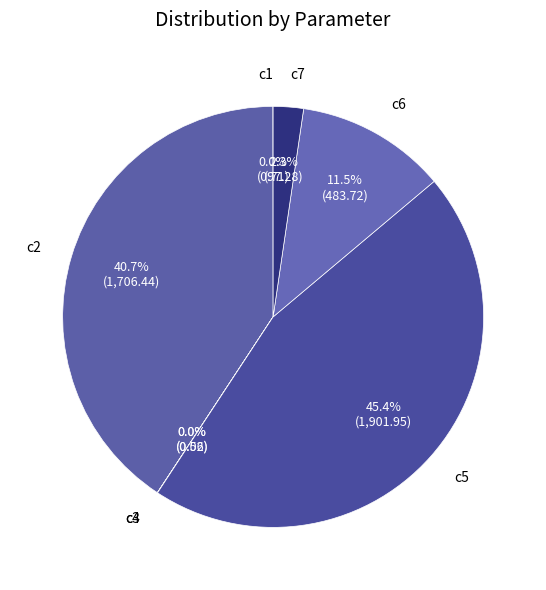

To the nearest percent, what is the combined percentage of c5 and c7?

48%